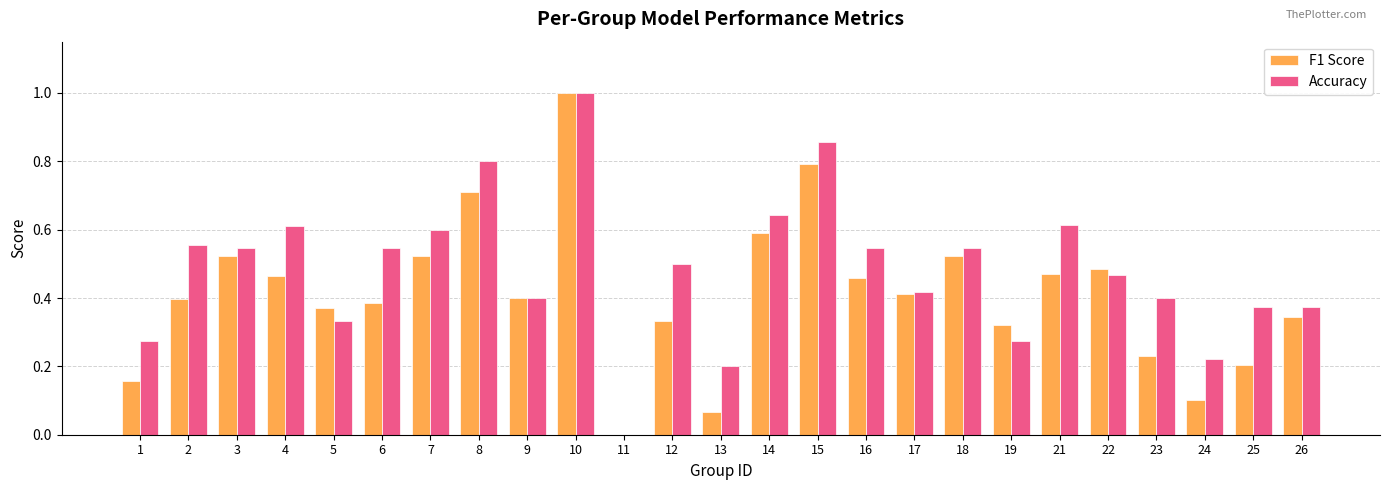

At which category is the sum across all series the highest?

10